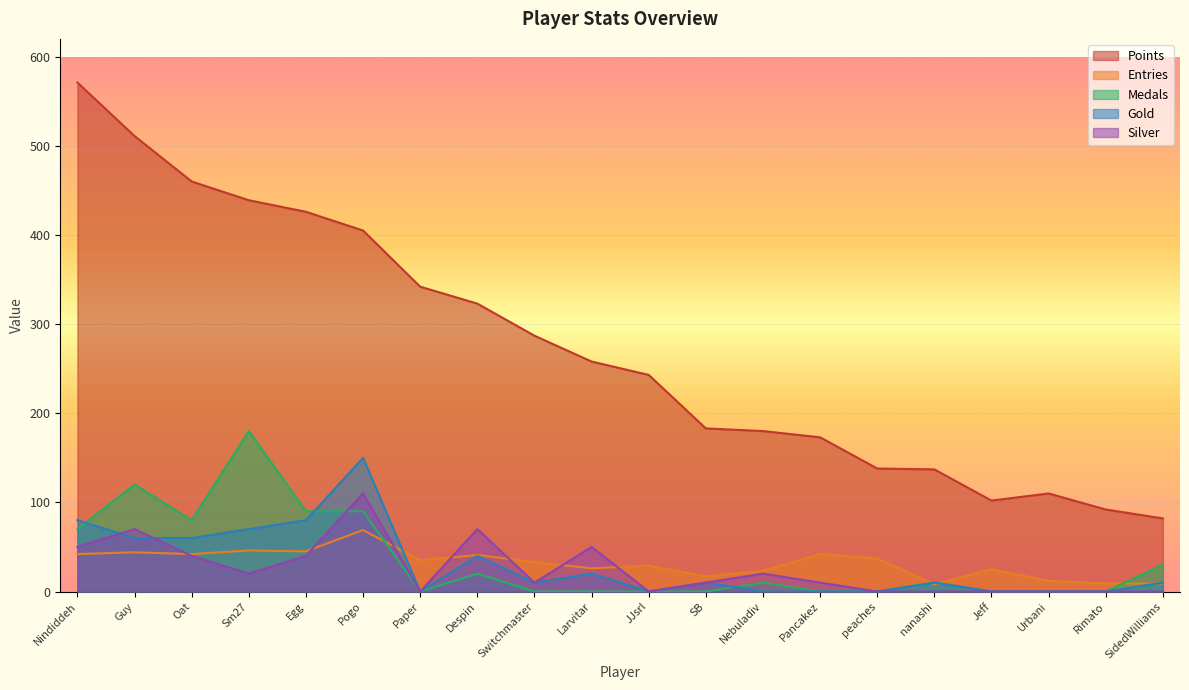

Does the chart display data point markers on the line(s)?

No